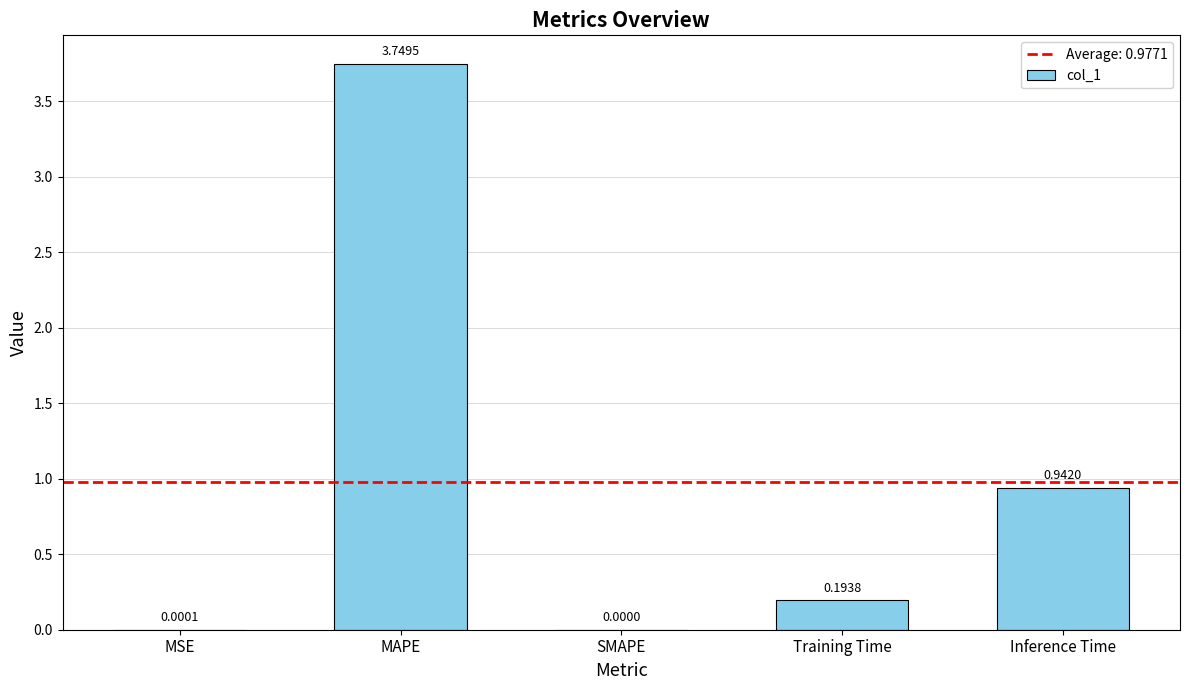

Which label corresponds to the largest value in the chart?

MAPE